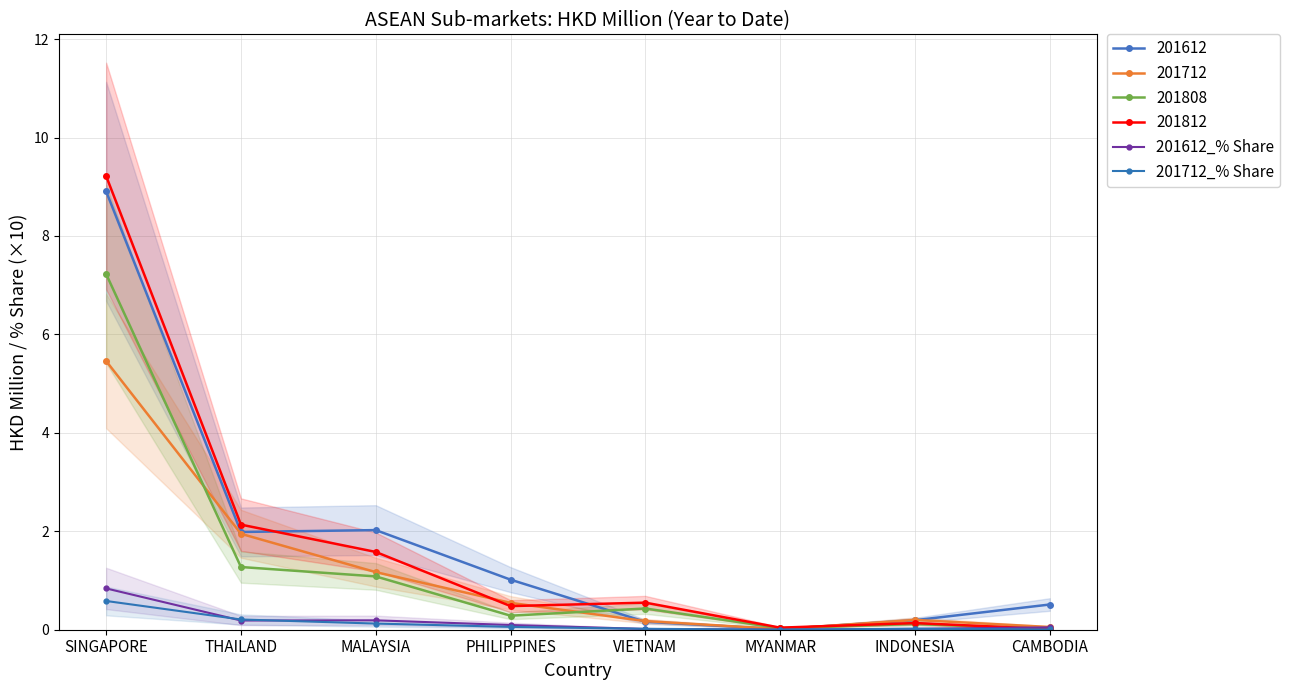

What value does the 201612_% Share series have at THAILAND?

0.2